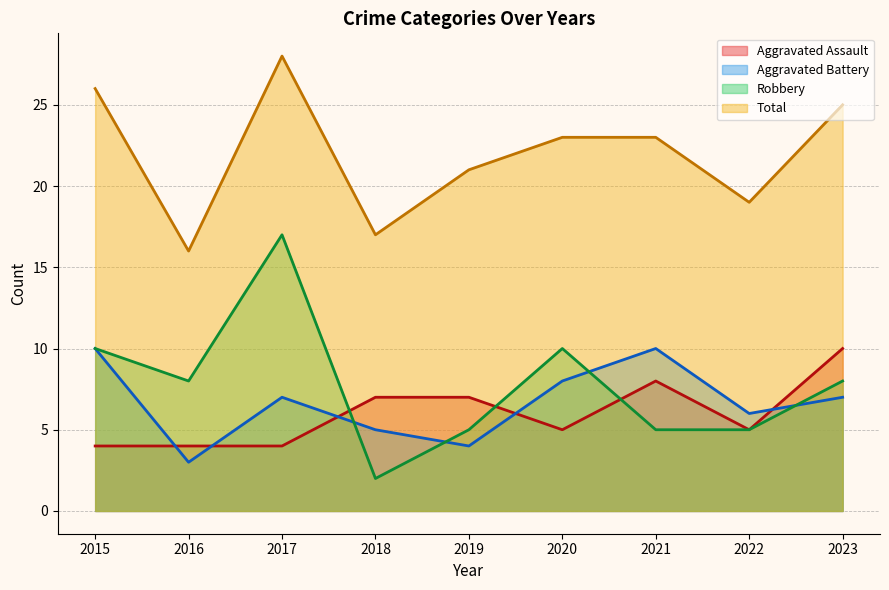

What is the highest value of the Aggravated Battery series?

10